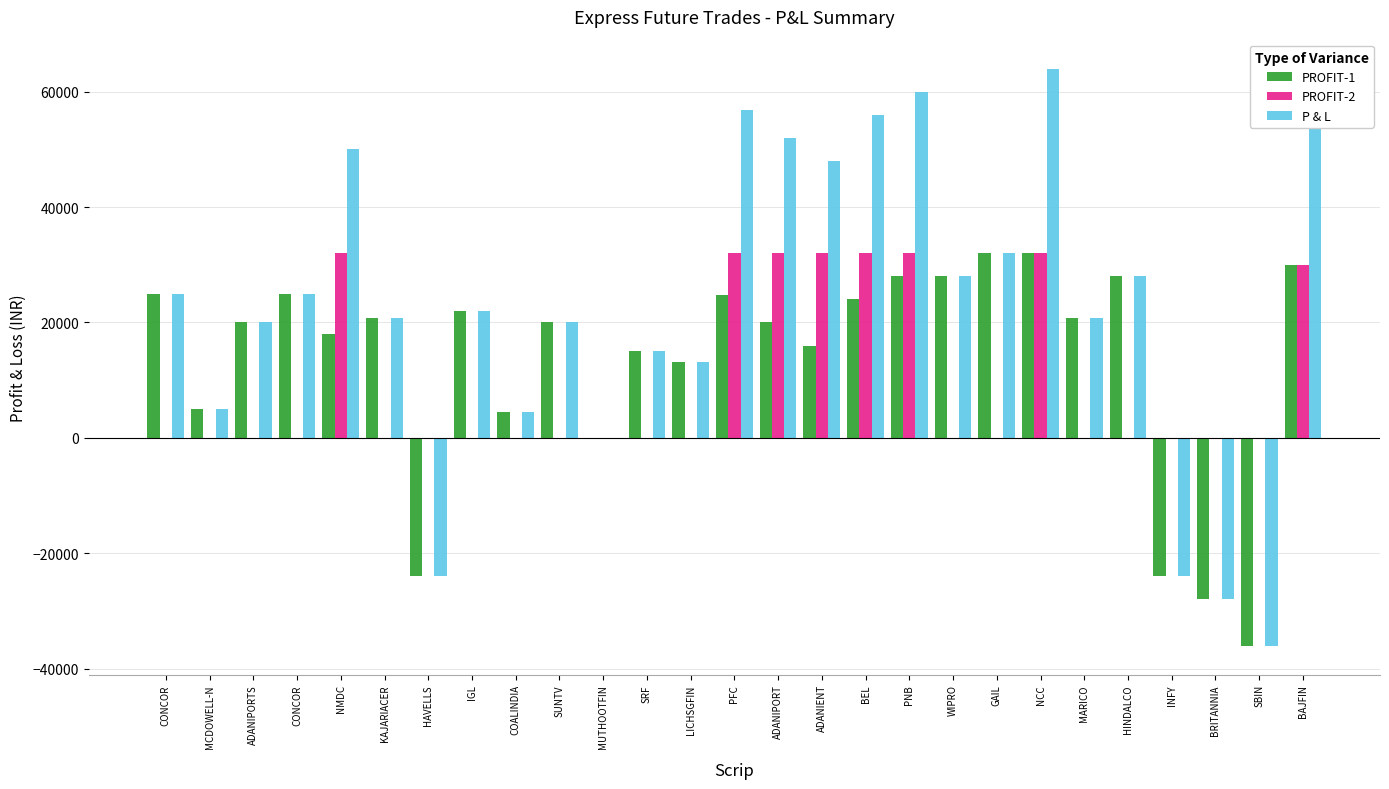

Reading left to right, transcribe all the data shown in this chart.

PROFIT-1: CONCOR=25008	MCDOWELL-N=5000	ADANIPORTS=20000	CONCOR=25008	NMDC=18000	KAJARIACER=20800	HAVELLS=-24000	IGL=22000	COALINDIA=4400	SUNTV=20000	MUTHOOTFIN=0	SRF=15000	LICHSGFIN=13200	PFC=24800	ADANIPORT=20000	ADANIENT=16000	BEL=24000	PNB=28000	WIPRO=28000	GAIL=32004	NCC=32000	MARICO=20800	HINDALCO=28000	INFY=-24000	BRITANNIA=-28000	SBIN=-36000	BAJFIN=30000
PROFIT-2: CONCOR=0	MCDOWELL-N=0	ADANIPORTS=0	CONCOR=0	NMDC=32000	KAJARIACER=0	HAVELLS=0	IGL=0	COALINDIA=0	SUNTV=0	MUTHOOTFIN=0	SRF=0	LICHSGFIN=0	PFC=32000	ADANIPORT=32000	ADANIENT=32000	BEL=32000	PNB=32000	WIPRO=0	GAIL=0	NCC=32000	MARICO=0	HINDALCO=0	INFY=0	BRITANNIA=0	SBIN=0	BAJFIN=30000
P & L: CONCOR=25008	MCDOWELL-N=5000	ADANIPORTS=20000	CONCOR=25008	NMDC=50000	KAJARIACER=20800	HAVELLS=-24000	IGL=22000	COALINDIA=4400	SUNTV=20000	MUTHOOTFIN=0	SRF=15000	LICHSGFIN=13200	PFC=56800	ADANIPORT=52000	ADANIENT=48000	BEL=56000	PNB=60000	WIPRO=28000	GAIL=32004	NCC=64000	MARICO=20800	HINDALCO=28000	INFY=-24000	BRITANNIA=-28000	SBIN=-36000	BAJFIN=60000